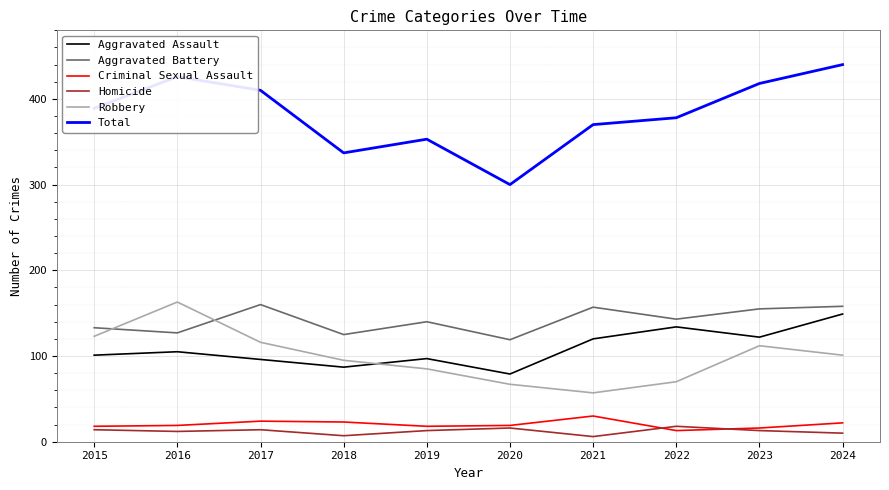

What is the spread (max minus min) of values at 2022?

365